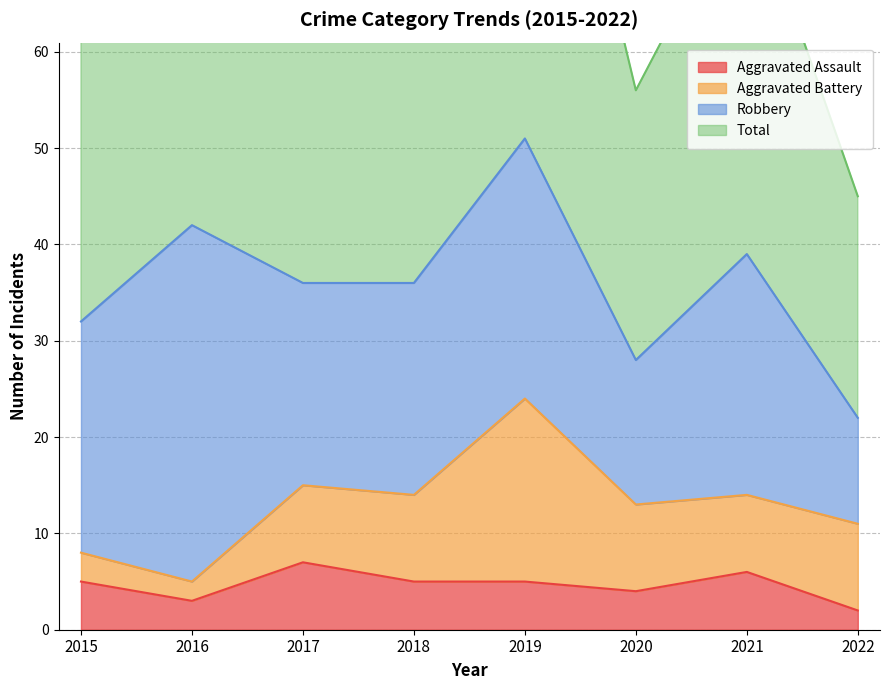

At which category does Total reach its first local valley?

2017